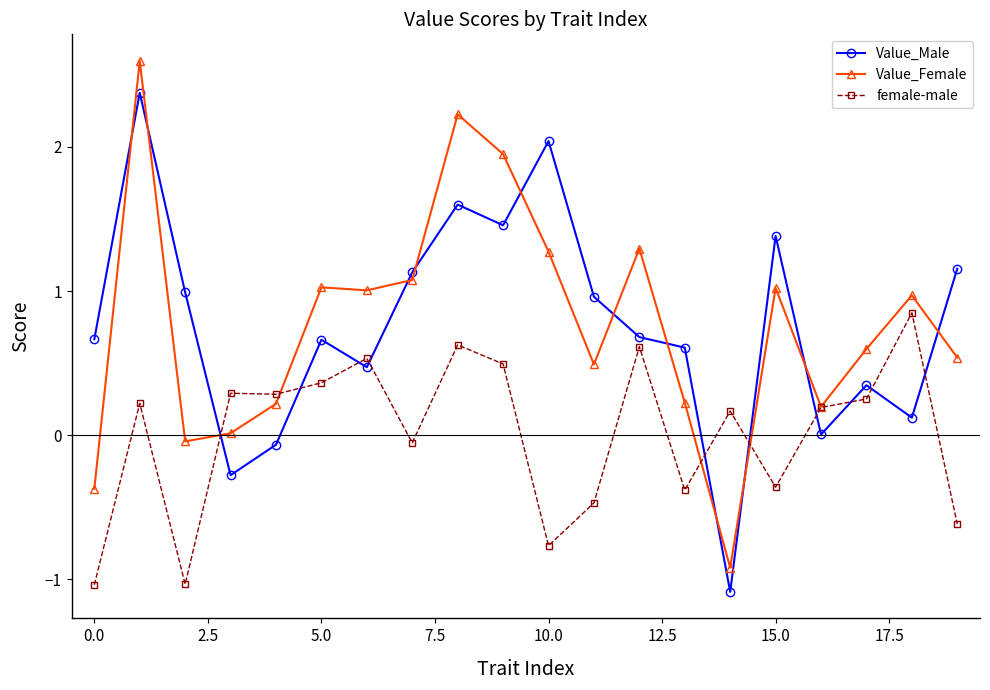

Which series ends up on top after the final intersection of female-male and Value_Female?

Value_Female